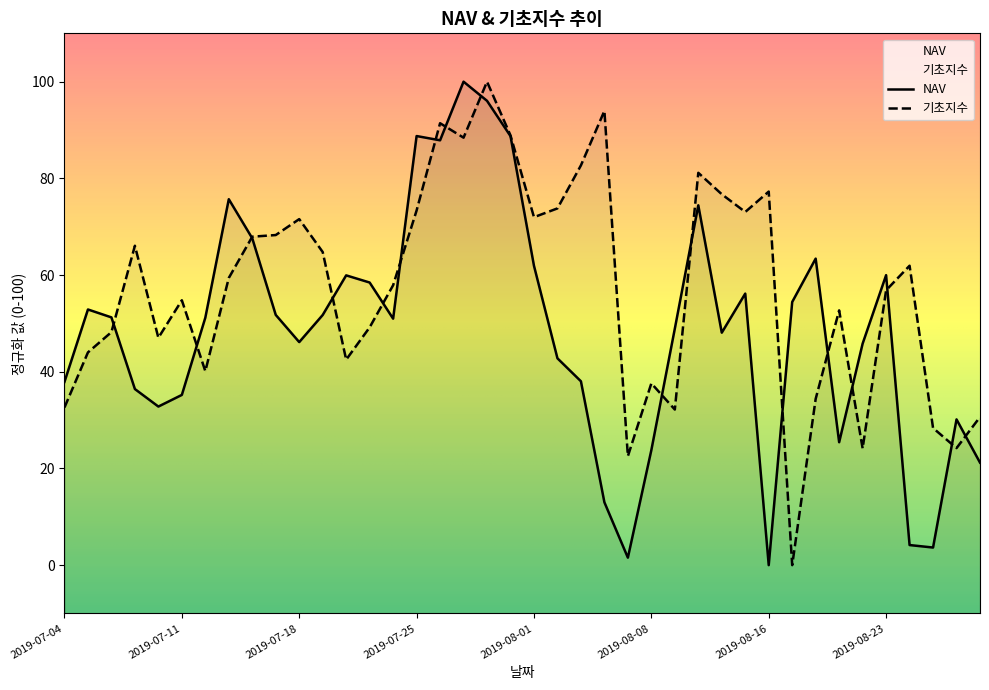

What is the value of the NAV point at the 12th from the left?

51.7